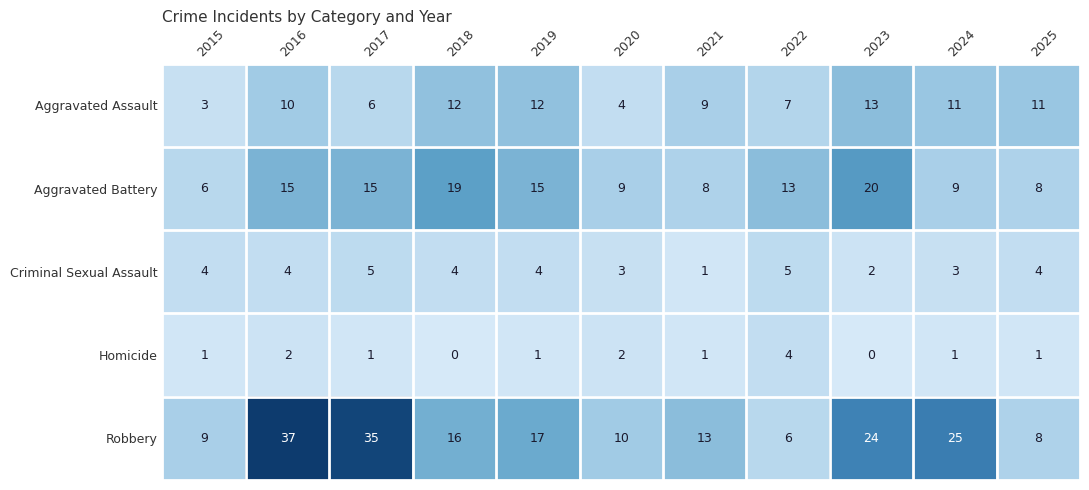

Rank the series by their maximum value, from lowest to highest.

Homicide, Criminal Sexual Assault, Aggravated Assault, Aggravated Battery, Robbery